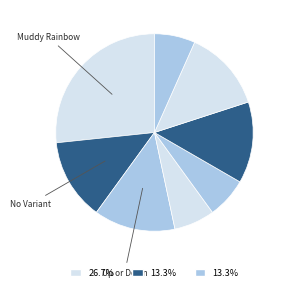

What is the smallest slice in the pie chart?

Up or Down & Pink (5 Suits)